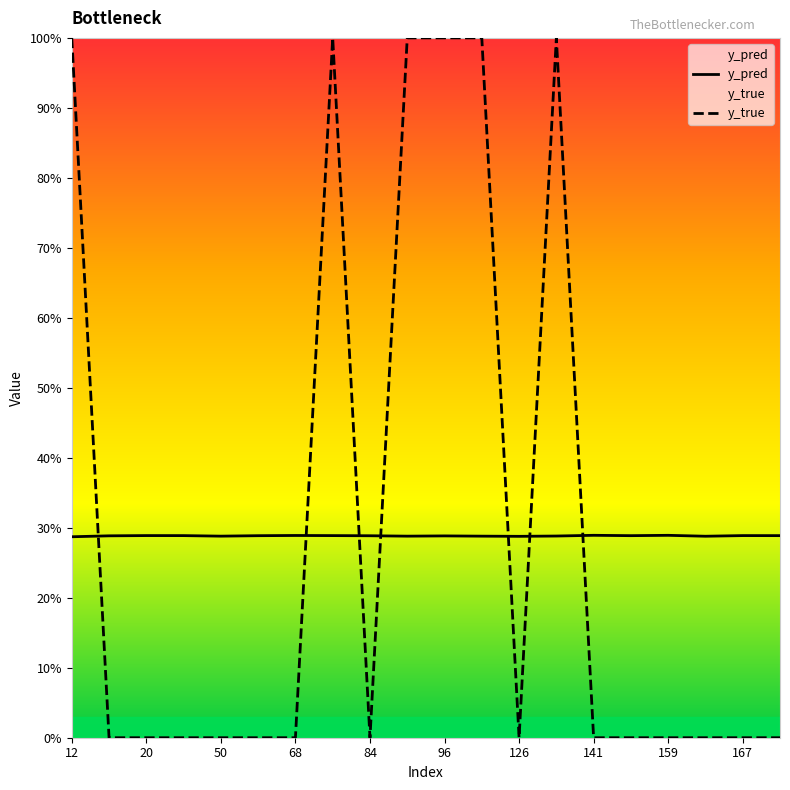

List the series in order of their peak value, highest first.

y_true, y_pred